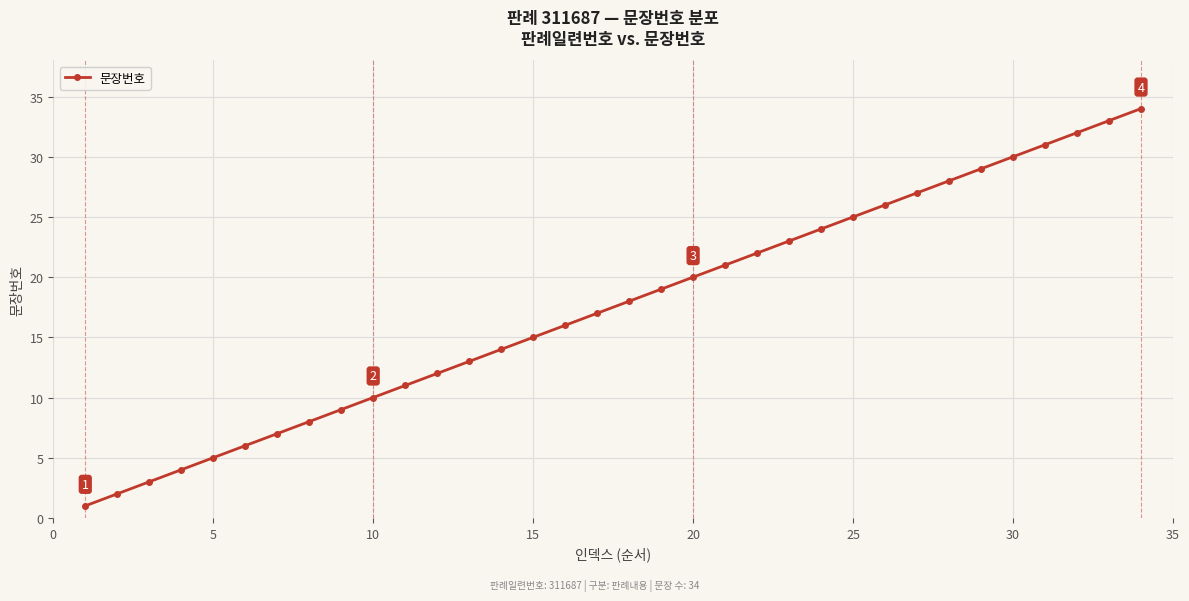

What is the maximum value shown in the chart?

34